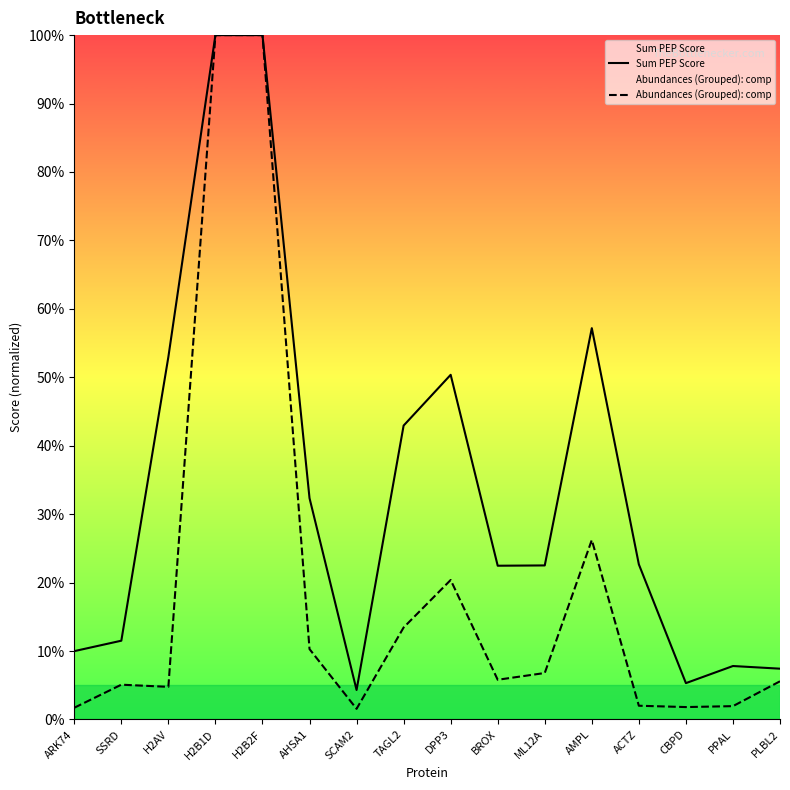

Reading right to left, list all the values displayed in this chart.

Sum PEP Score: PLBL2=7.4	PPAL=7.8	CBPD=5.3	ACTZ=22.7	AMPL=57.2	ML12A=22.5	BROX=22.5	DPP3=50.4	TAGL2=42.9	SCAM2=4.3	AHSA1=32.3	H2B2F=100.0	H2B1D=100.0	H2AV=53.0	SSRD=11.5	ARK74=10.0
Abundances (Grouped): comp: PLBL2=5.6	PPAL=1.9	CBPD=1.8	ACTZ=2.0	AMPL=26.2	ML12A=6.8	BROX=5.8	DPP3=20.4	TAGL2=13.4	SCAM2=1.6	AHSA1=10.3	H2B2F=100.0	H2B1D=100.0	H2AV=4.8	SSRD=5.1	ARK74=1.7